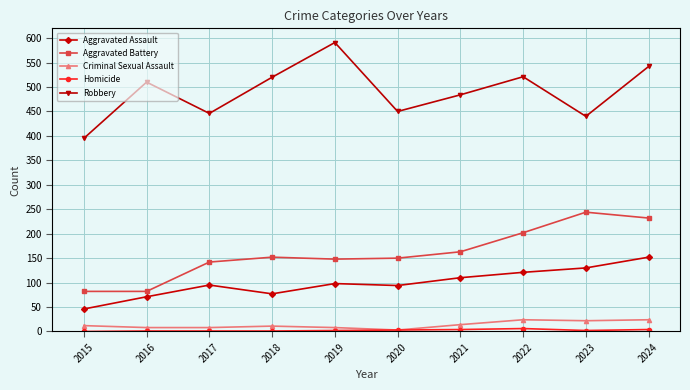

Between 2016 and 2021, which series saw the biggest shift?

Aggravated Battery